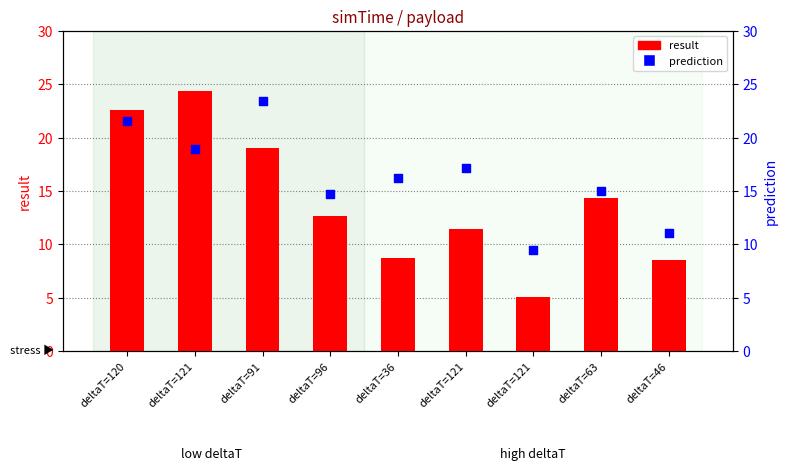

Which series has the largest Y range (max minus min)?

result